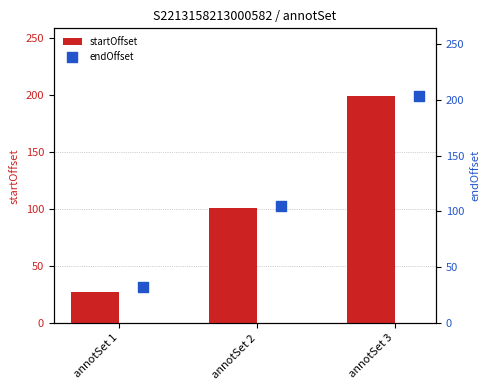

At how many categories does at least one series exceed 186?

1